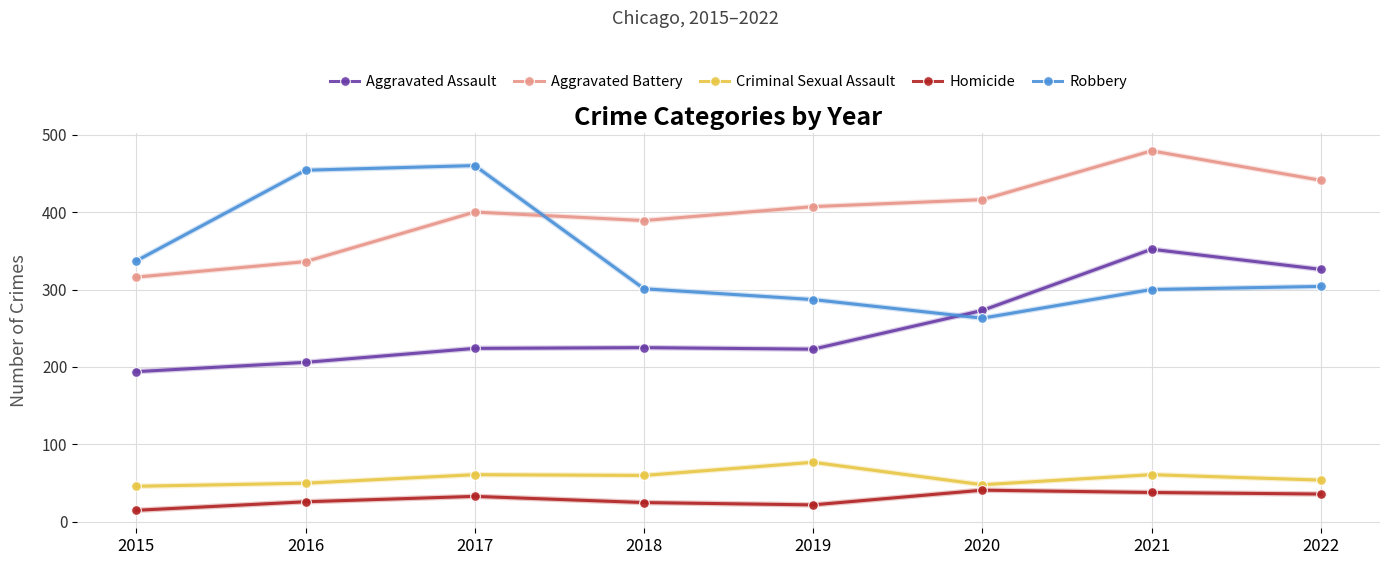

What is the total value across all series at 2016?

1072